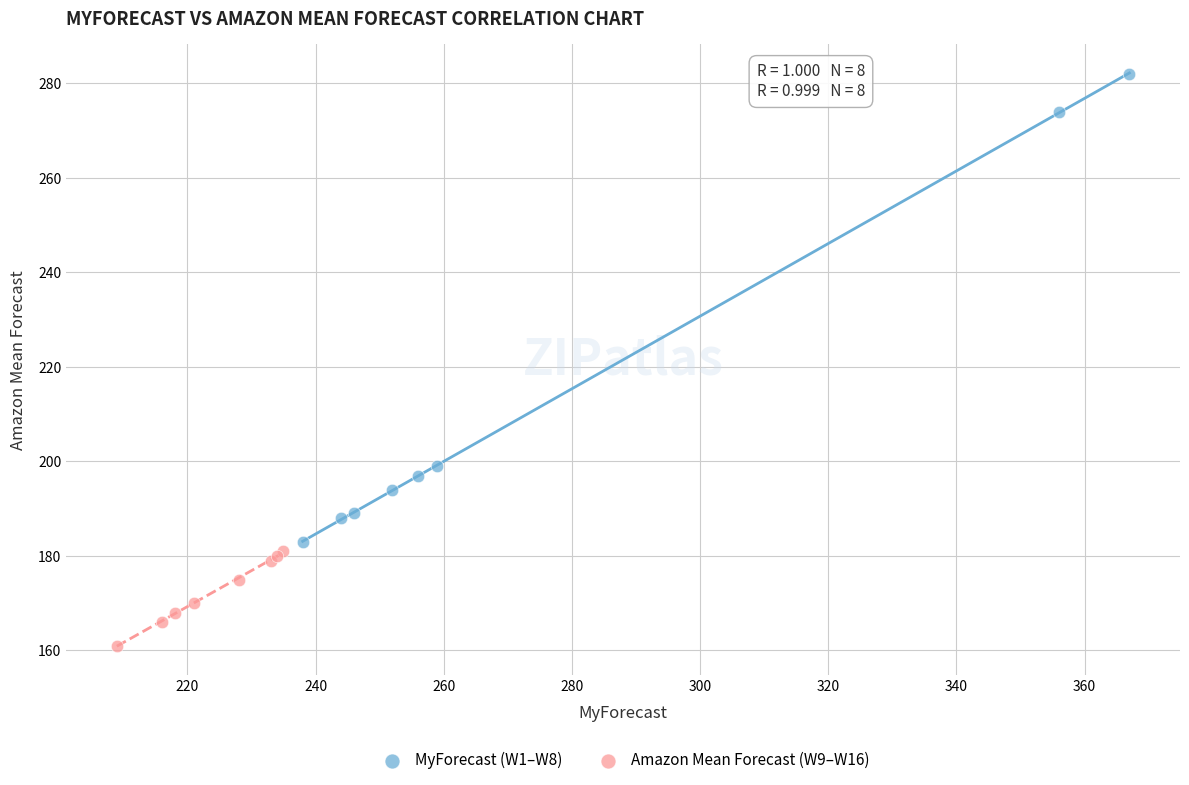

Which series reaches the minimum Y coordinate?

Amazon Mean Forecast (W9–W16)